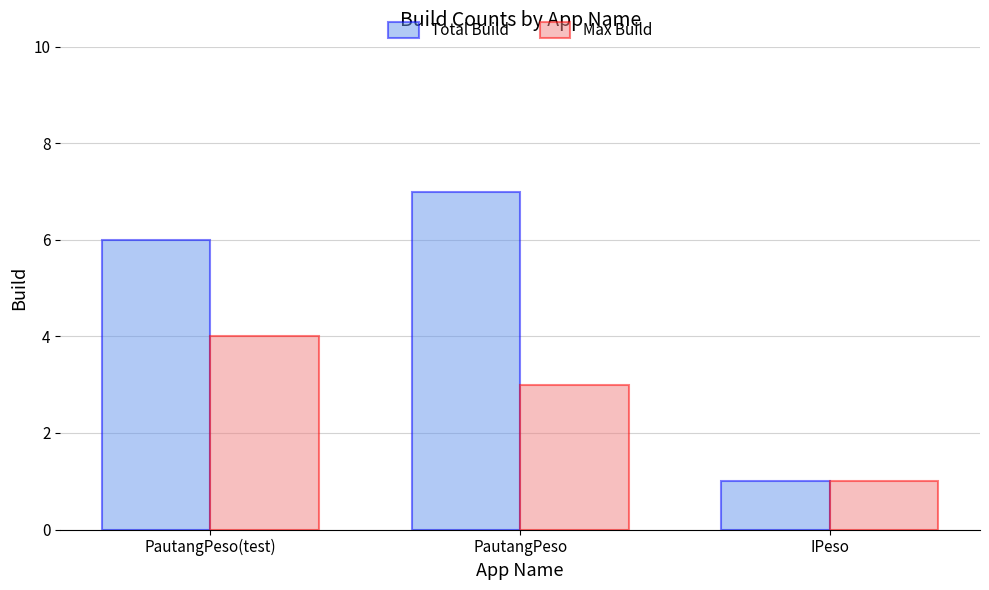

Which series has the largest range (max minus min)?

Total Build